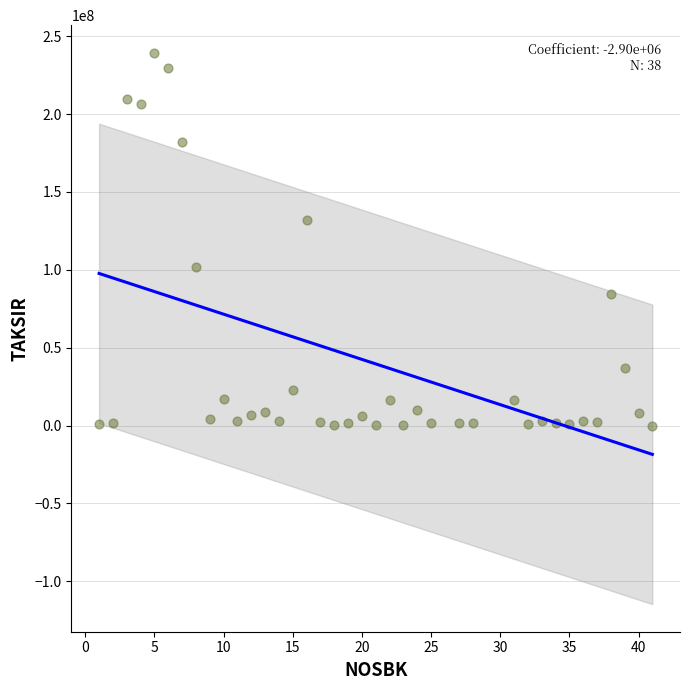

What is the range of X values (max minus min)?

40